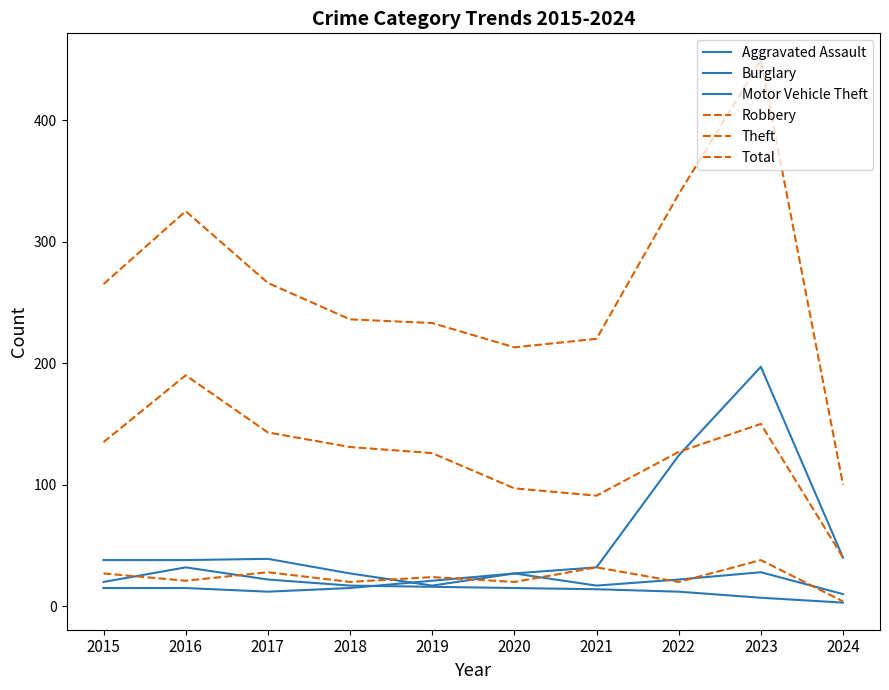

Is it true that Theft equals 126 at 2019?

True